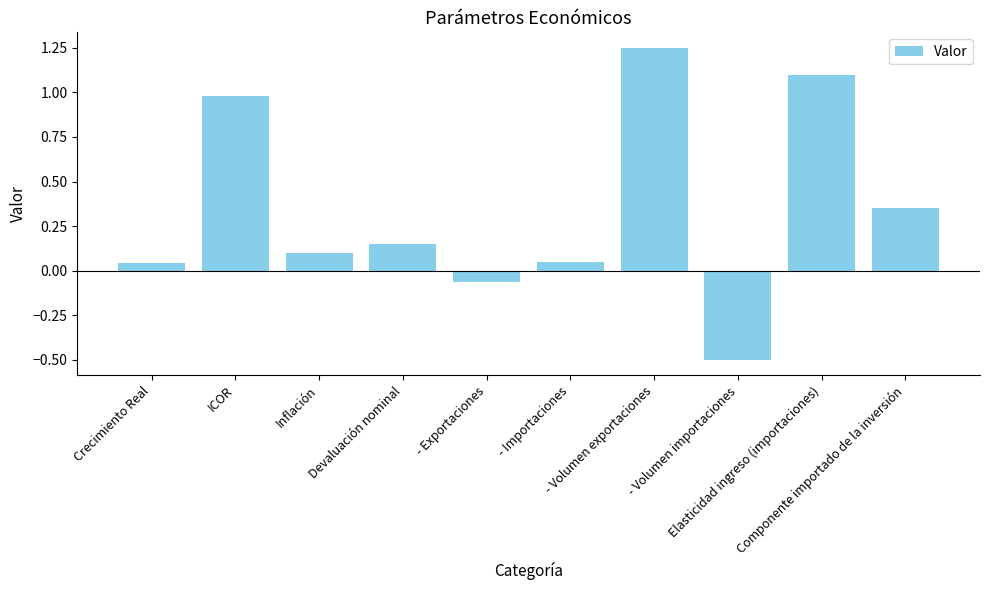

How many bars are there in total?

10